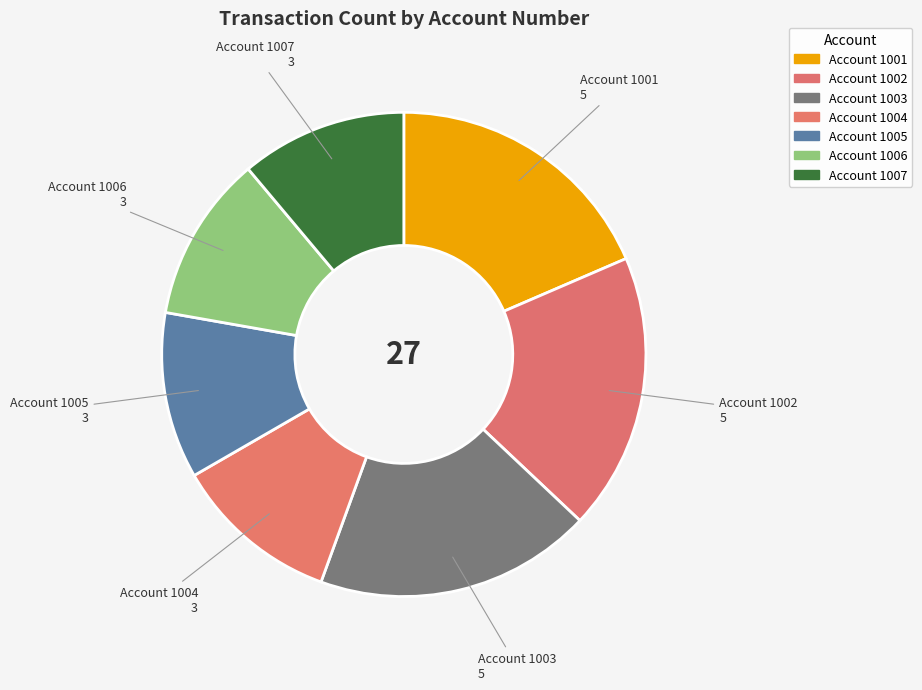

How many segments does this pie chart have?

7